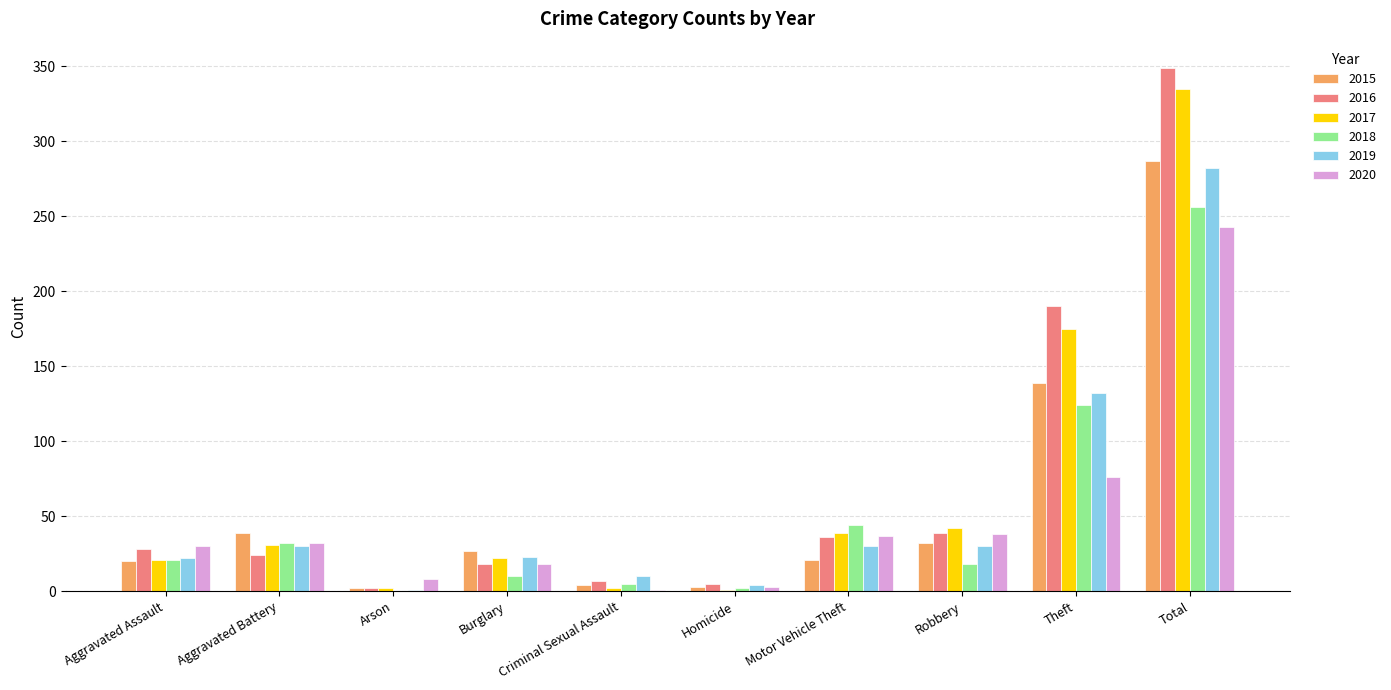

What is the sum of all 2016 values?

698